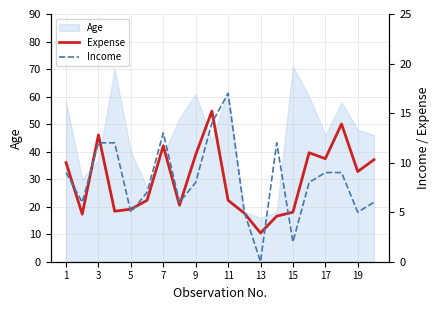

The value of Age at 3 is 37. True or false?

True